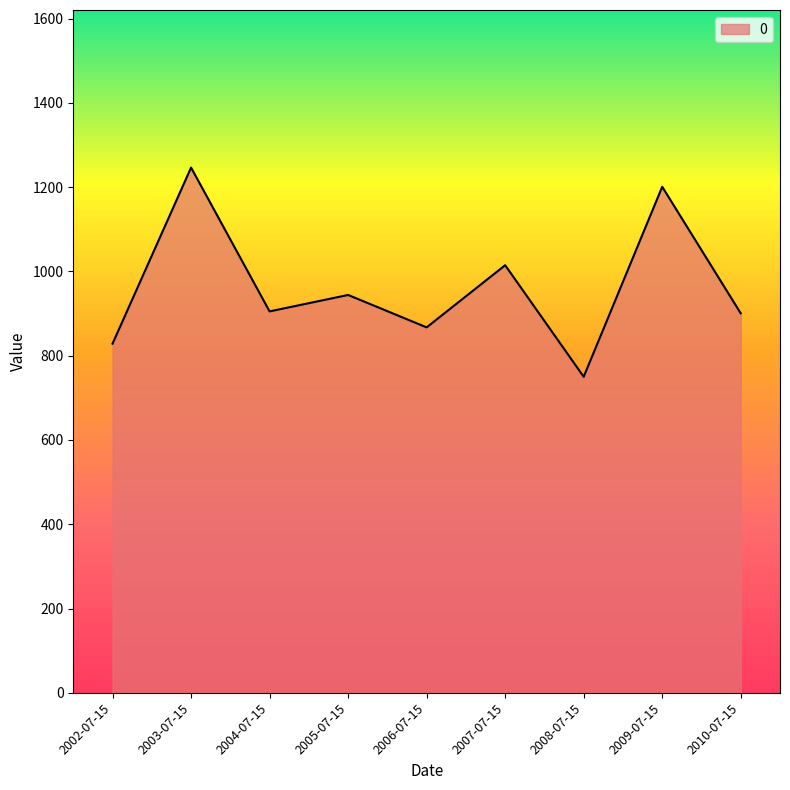

At which category does the chart reach its peak across all series?

2003-07-15